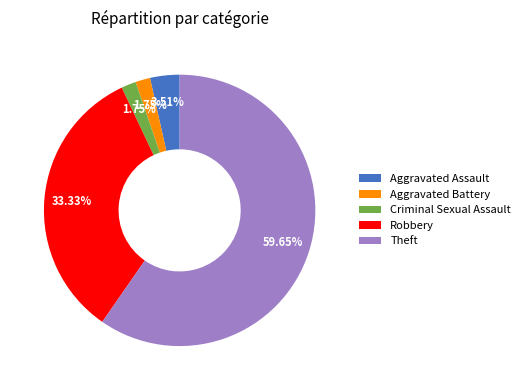

Is there a majority slice in this chart?

Yes